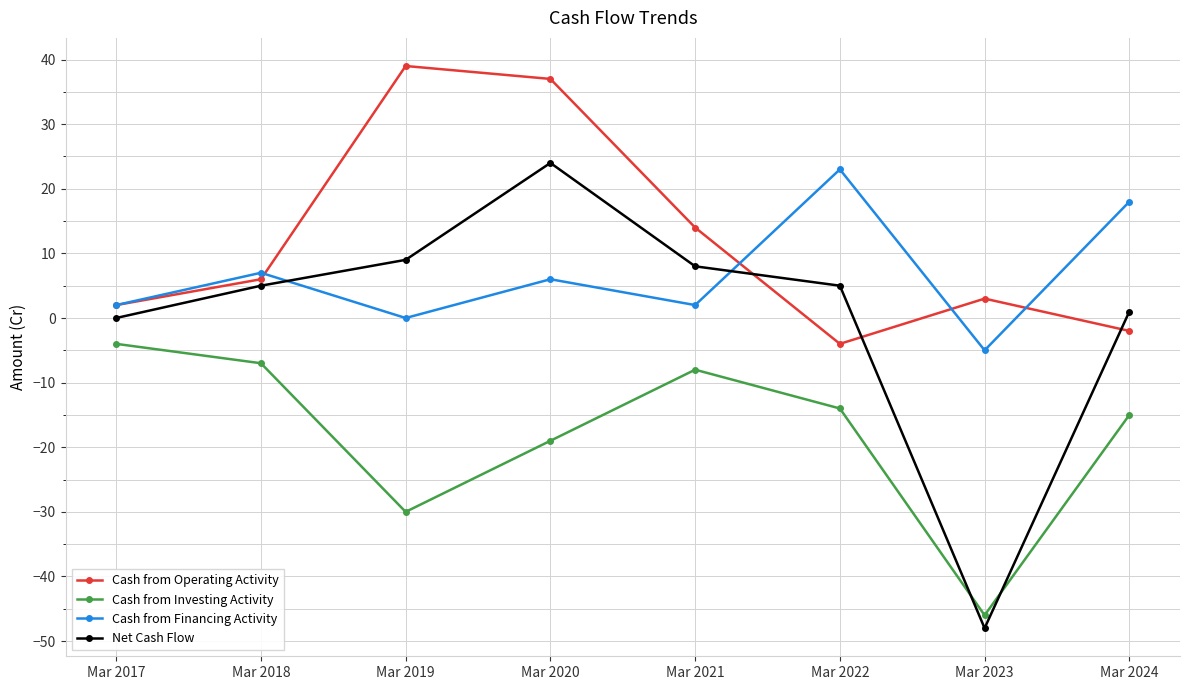

What is the difference between the highest and lowest values at Mar 2020?

56